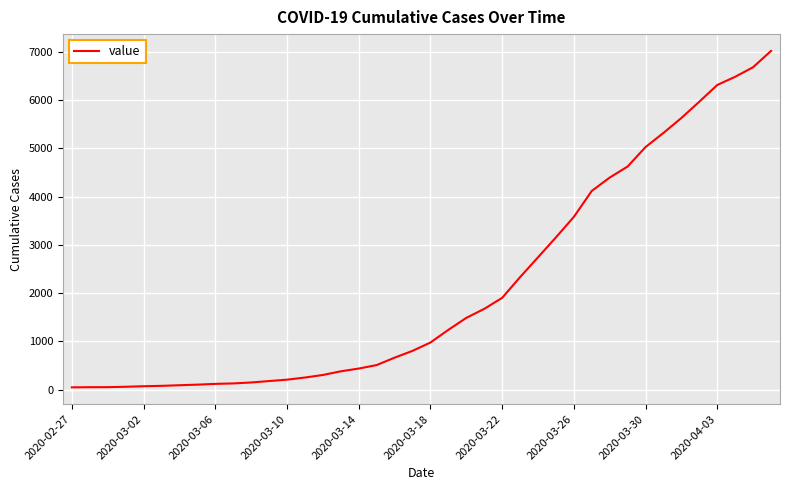

What is the maximum value shown in the chart?

7014